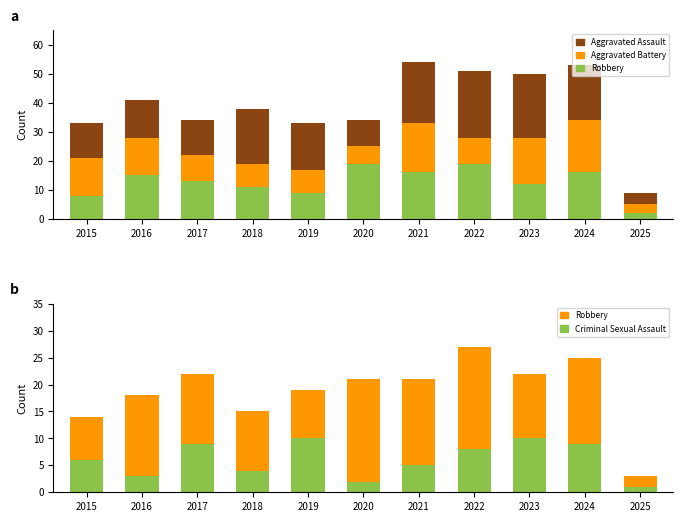

What is the difference between the Aggravated Assault values at 2016 and 2025?

9